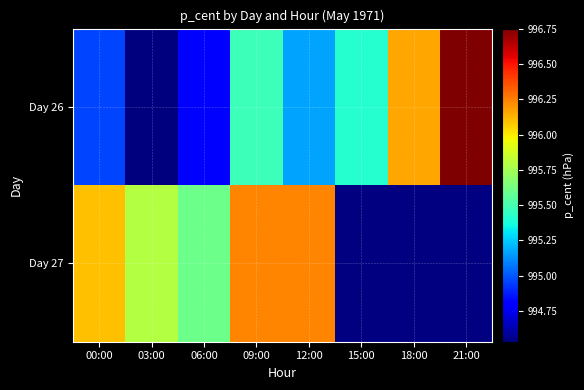

Is the value of Day 26 at 06:00 greater than the value of Day 27 at 00:00?

No